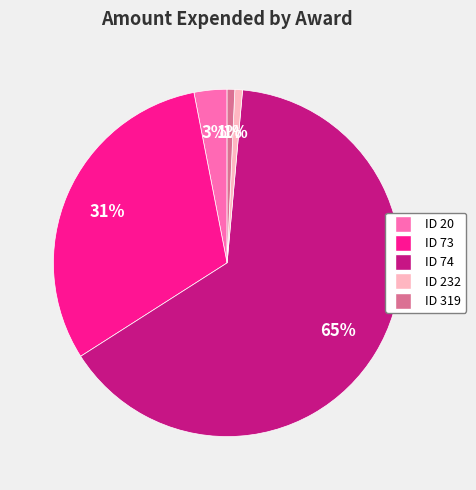

Do ID 20 and ID 74 together represent more than half of the pie?

Yes